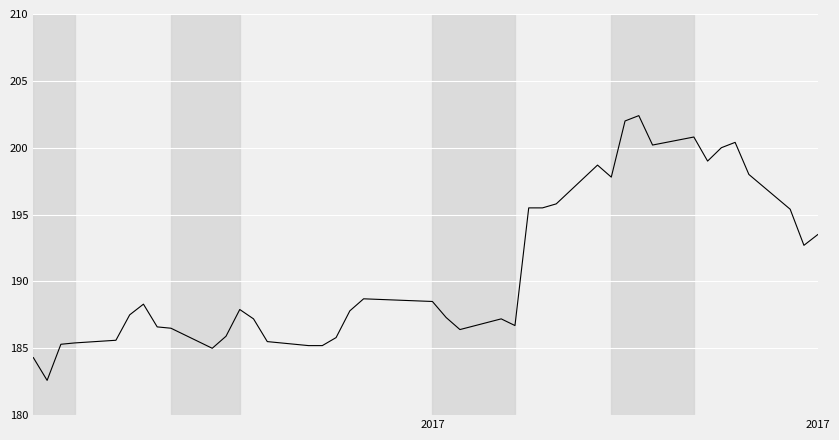

What is the difference between the second highest and minimum values?

19.4